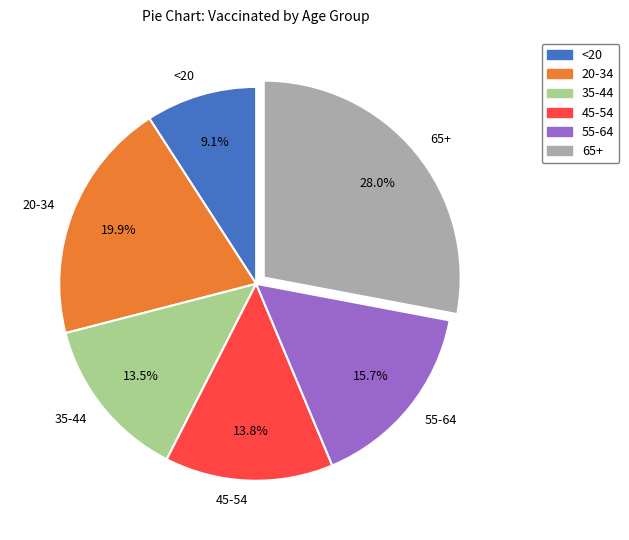

To the nearest percent, what is the difference between the largest and smallest slice percentages?

19%